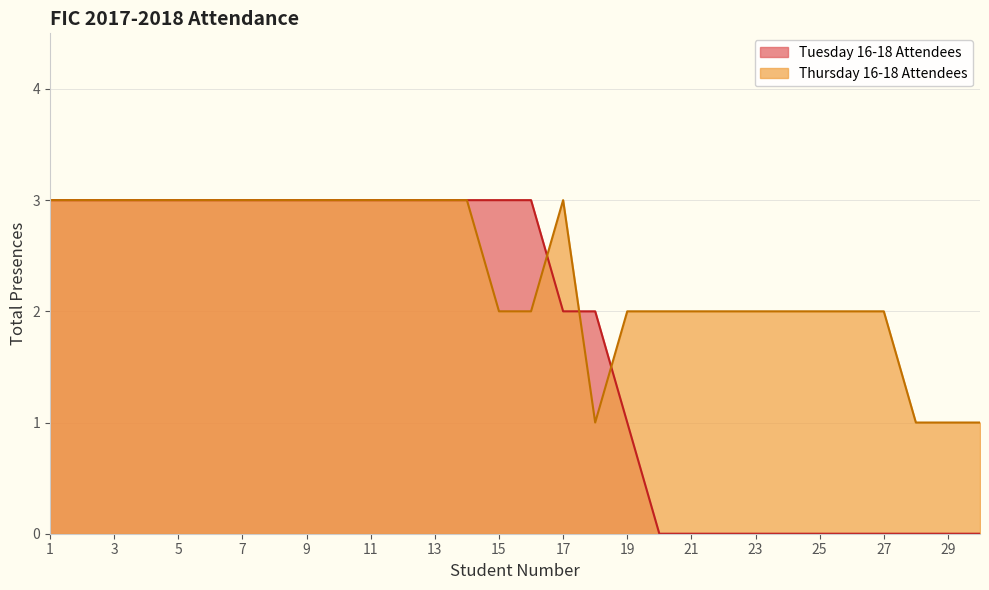

Count the values in the range 2 to 3.

26